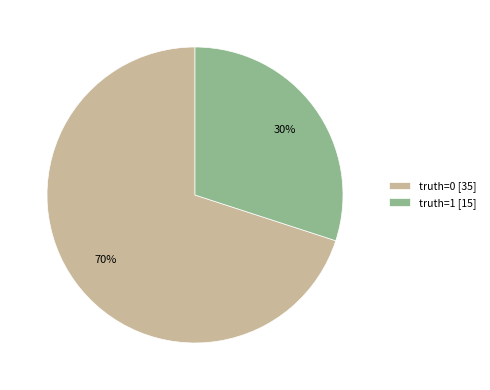

Which category has the smallest portion of the pie?

truth=1 [15]